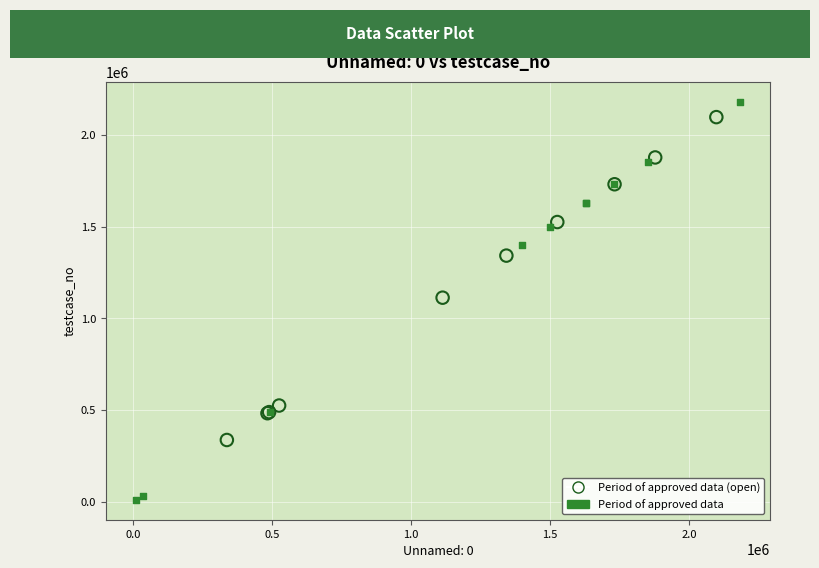

Which series reaches the maximum Y coordinate?

Period of approved data